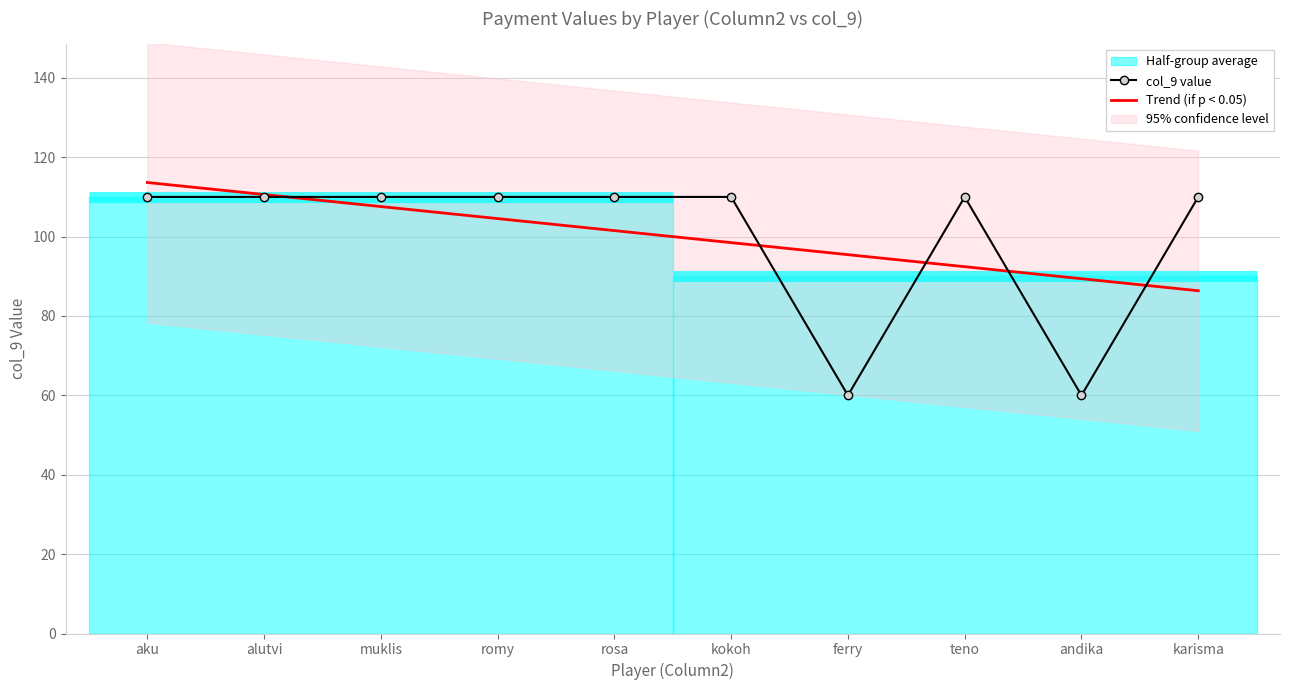

What is the lowest value of the col_9 value series?

60.0